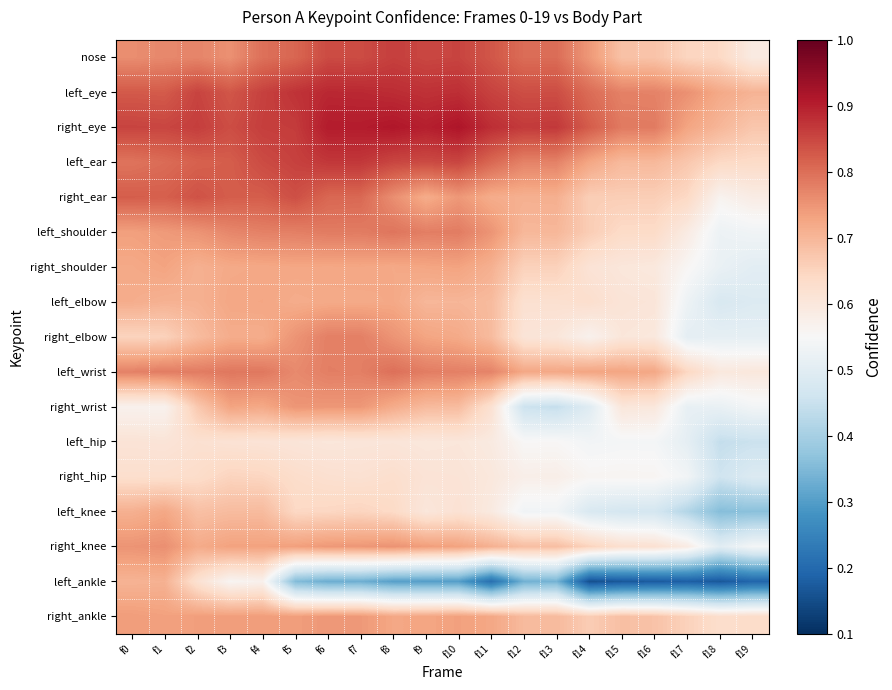

Reading left to right, what are all the values shown in this chart?

nose: f0=0.8	f1=0.8	f2=0.8	f3=0.8	f4=0.8	f5=0.8	f6=0.8	f7=0.8	f8=0.9	f9=0.8	f10=0.9	f11=0.8	f12=0.8	f13=0.8	f14=0.7	f15=0.7	f16=0.7	f17=0.6	f18=0.6	f19=0.6
left_eye: f0=0.8	f1=0.8	f2=0.9	f3=0.8	f4=0.9	f5=0.9	f6=0.9	f7=0.9	f8=0.9	f9=0.9	f10=0.9	f11=0.9	f12=0.8	f13=0.8	f14=0.8	f15=0.8	f16=0.8	f17=0.8	f18=0.7	f19=0.7
right_eye: f0=0.9	f1=0.9	f2=0.9	f3=0.8	f4=0.9	f5=0.9	f6=0.9	f7=0.9	f8=0.9	f9=0.9	f10=0.9	f11=0.9	f12=0.9	f13=0.9	f14=0.8	f15=0.8	f16=0.8	f17=0.7	f18=0.7	f19=0.7
left_ear: f0=0.8	f1=0.8	f2=0.8	f3=0.8	f4=0.8	f5=0.9	f6=0.9	f7=0.9	f8=0.9	f9=0.8	f10=0.9	f11=0.8	f12=0.8	f13=0.8	f14=0.7	f15=0.7	f16=0.7	f17=0.7	f18=0.6	f19=0.6
right_ear: f0=0.8	f1=0.8	f2=0.8	f3=0.8	f4=0.8	f5=0.8	f6=0.8	f7=0.8	f8=0.8	f9=0.7	f10=0.7	f11=0.7	f12=0.7	f13=0.7	f14=0.7	f15=0.7	f16=0.7	f17=0.6	f18=0.6	f19=0.6
left_shoulder: f0=0.7	f1=0.7	f2=0.8	f3=0.8	f4=0.8	f5=0.8	f6=0.8	f7=0.8	f8=0.8	f9=0.8	f10=0.8	f11=0.8	f12=0.7	f13=0.7	f14=0.7	f15=0.6	f16=0.6	f17=0.6	f18=0.5	f19=0.5
right_shoulder: f0=0.7	f1=0.7	f2=0.7	f3=0.7	f4=0.7	f5=0.7	f6=0.7	f7=0.7	f8=0.7	f9=0.7	f10=0.7	f11=0.7	f12=0.7	f13=0.7	f14=0.6	f15=0.6	f16=0.6	f17=0.6	f18=0.5	f19=0.5
left_elbow: f0=0.7	f1=0.7	f2=0.7	f3=0.7	f4=0.7	f5=0.7	f6=0.7	f7=0.7	f8=0.7	f9=0.7	f10=0.7	f11=0.7	f12=0.6	f13=0.6	f14=0.6	f15=0.6	f16=0.6	f17=0.5	f18=0.5	f19=0.5
right_elbow: f0=0.6	f1=0.7	f2=0.7	f3=0.7	f4=0.7	f5=0.8	f6=0.8	f7=0.8	f8=0.8	f9=0.7	f10=0.7	f11=0.7	f12=0.6	f13=0.6	f14=0.6	f15=0.6	f16=0.6	f17=0.5	f18=0.5	f19=0.5
left_wrist: f0=0.8	f1=0.8	f2=0.8	f3=0.8	f4=0.8	f5=0.8	f6=0.8	f7=0.8	f8=0.8	f9=0.8	f10=0.8	f11=0.8	f12=0.7	f13=0.7	f14=0.7	f15=0.7	f16=0.7	f17=0.6	f18=0.6	f19=0.6
right_wrist: f0=0.6	f1=0.6	f2=0.7	f3=0.7	f4=0.7	f5=0.7	f6=0.7	f7=0.7	f8=0.7	f9=0.7	f10=0.7	f11=0.6	f12=0.5	f13=0.4	f14=0.5	f15=0.6	f16=0.6	f17=0.5	f18=0.5	f19=0.5
left_hip: f0=0.6	f1=0.6	f2=0.6	f3=0.6	f4=0.6	f5=0.6	f6=0.6	f7=0.6	f8=0.6	f9=0.6	f10=0.6	f11=0.6	f12=0.6	f13=0.6	f14=0.5	f15=0.5	f16=0.5	f17=0.5	f18=0.4	f19=0.5
right_hip: f0=0.6	f1=0.6	f2=0.6	f3=0.6	f4=0.6	f5=0.6	f6=0.6	f7=0.6	f8=0.6	f9=0.6	f10=0.6	f11=0.6	f12=0.6	f13=0.6	f14=0.6	f15=0.6	f16=0.6	f17=0.5	f18=0.5	f19=0.5
left_knee: f0=0.7	f1=0.7	f2=0.7	f3=0.7	f4=0.7	f5=0.6	f6=0.6	f7=0.6	f8=0.6	f9=0.6	f10=0.6	f11=0.6	f12=0.5	f13=0.5	f14=0.5	f15=0.5	f16=0.5	f17=0.4	f18=0.4	f19=0.4
right_knee: f0=0.8	f1=0.8	f2=0.7	f3=0.7	f4=0.7	f5=0.7	f6=0.7	f7=0.7	f8=0.8	f9=0.7	f10=0.7	f11=0.7	f12=0.7	f13=0.7	f14=0.7	f15=0.6	f16=0.6	f17=0.6	f18=0.5	f19=0.5
left_ankle: f0=0.7	f1=0.7	f2=0.6	f3=0.6	f4=0.6	f5=0.4	f6=0.3	f7=0.3	f8=0.3	f9=0.3	f10=0.3	f11=0.2	f12=0.3	f13=0.3	f14=0.2	f15=0.2	f16=0.2	f17=0.2	f18=0.2	f19=0.2
right_ankle: f0=0.7	f1=0.7	f2=0.7	f3=0.7	f4=0.7	f5=0.7	f6=0.7	f7=0.7	f8=0.7	f9=0.7	f10=0.7	f11=0.7	f12=0.7	f13=0.7	f14=0.7	f15=0.7	f16=0.7	f17=0.7	f18=0.6	f19=0.6